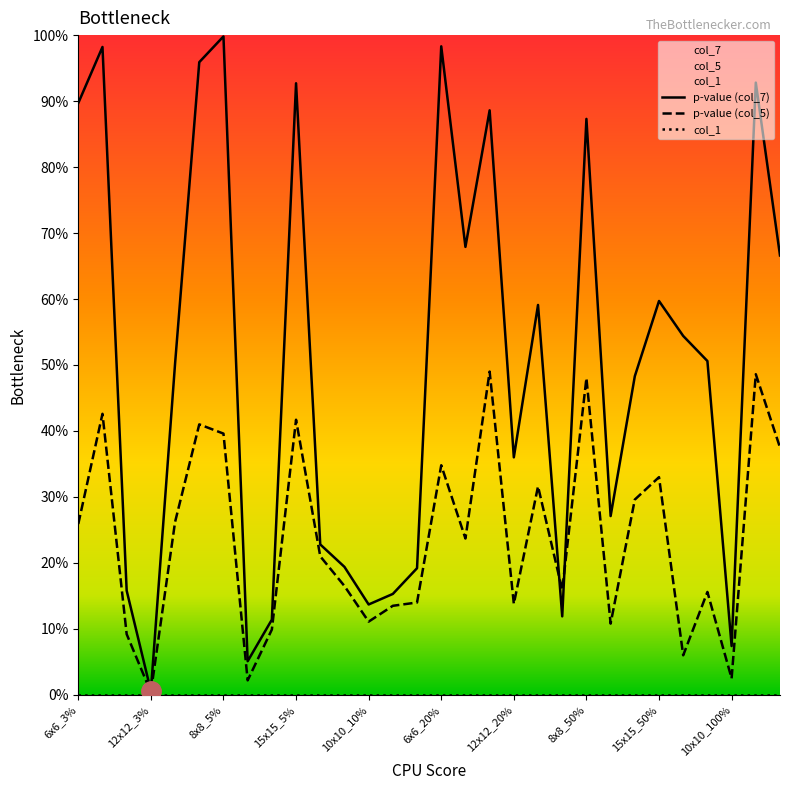

What is the sum of the col_7 values at 6x6_5% and 10x10_5%?

1.0